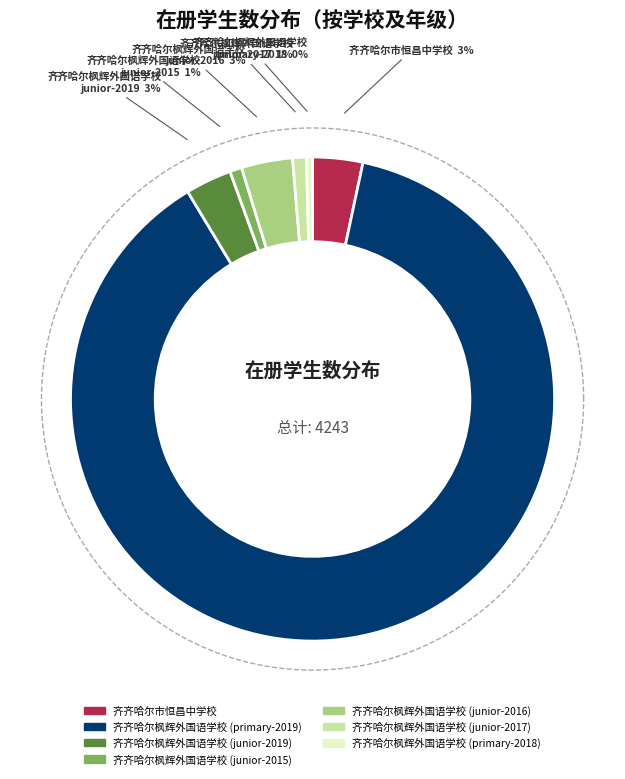

What portion of the pie excludes 齐齐哈尔枫辉外国语学校(junior-2019)?

96.9%